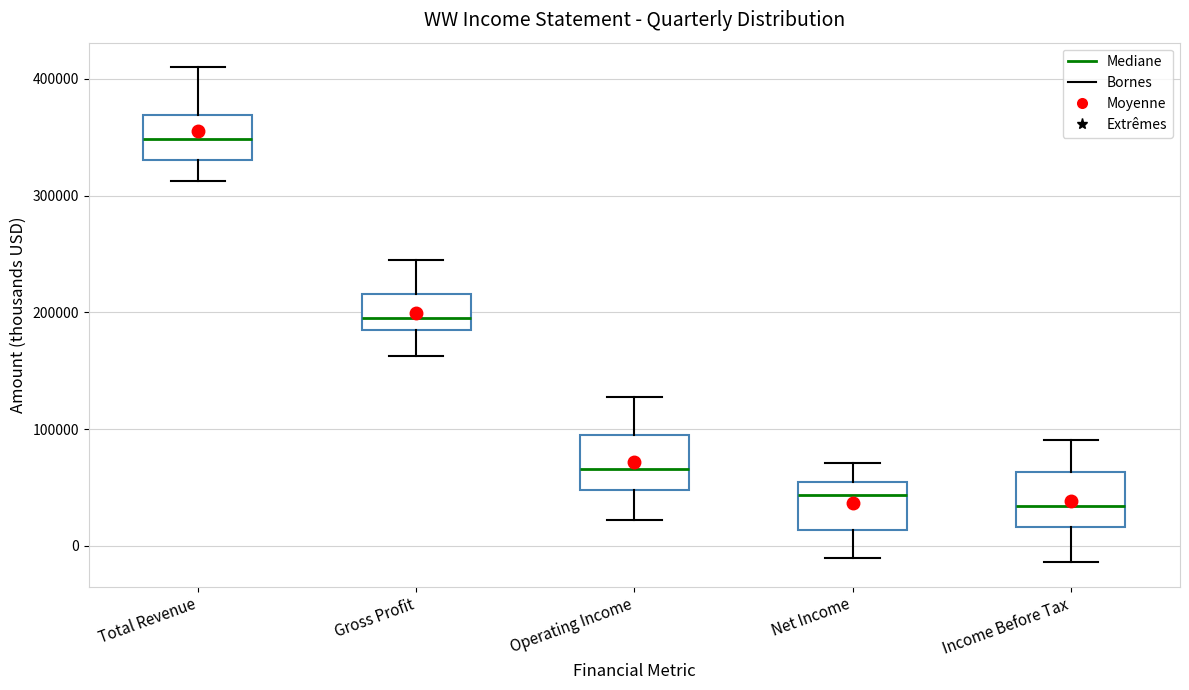

Where does the median line of the box for Income Before Tax sit on the y-axis? The values are not printed on the chart, so give them approximately, as read against the axis.

30000